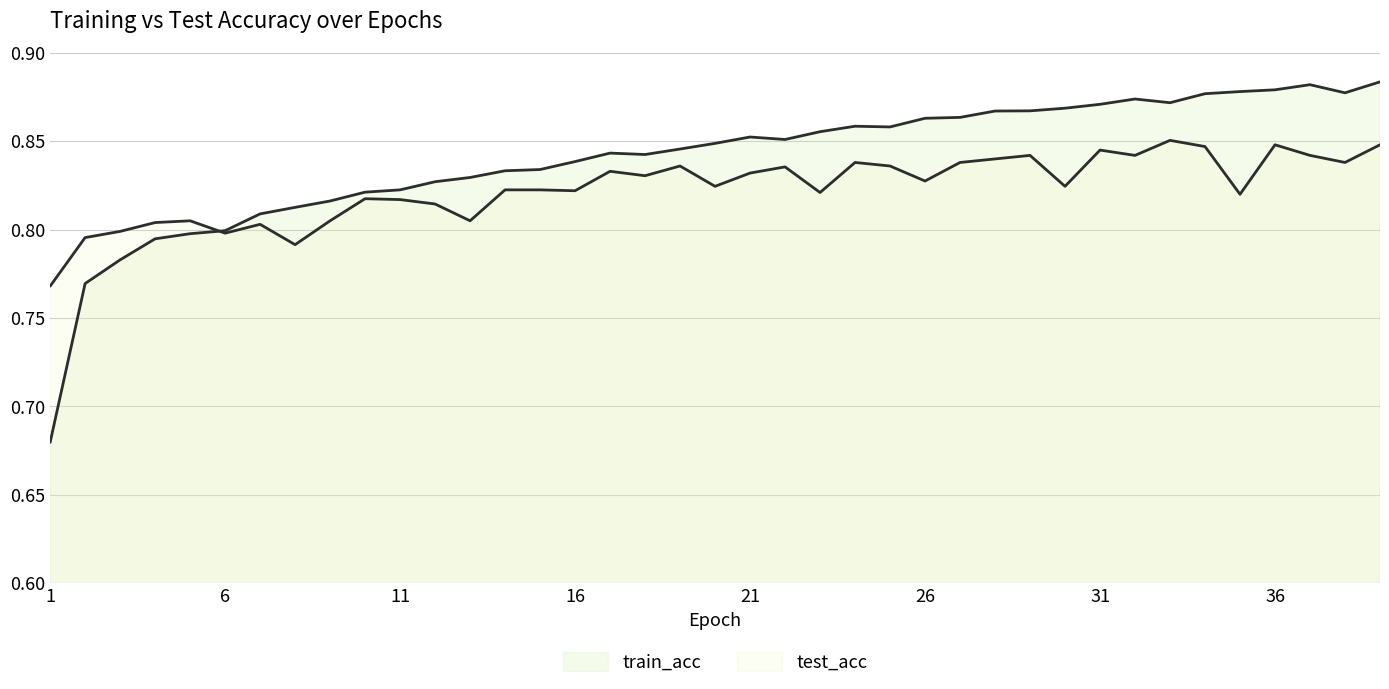

Reading right to left, list all the values displayed in this chart.

train_acc: 39=0.9	38=0.9	37=0.9	36=0.9	35=0.9	34=0.9	33=0.9	32=0.9	31=0.9	30=0.9	29=0.9	28=0.9	27=0.9	26=0.9	25=0.9	24=0.9	23=0.9	22=0.9	21=0.9	20=0.8	19=0.8	18=0.8	17=0.8	16=0.8	15=0.8	14=0.8	13=0.8	12=0.8	11=0.8	10=0.8	9=0.8	8=0.8	7=0.8	6=0.8	5=0.8	4=0.8	3=0.8	2=0.8	1=0.7
test_acc: 39=0.8	38=0.8	37=0.8	36=0.8	35=0.8	34=0.8	33=0.9	32=0.8	31=0.8	30=0.8	29=0.8	28=0.8	27=0.8	26=0.8	25=0.8	24=0.8	23=0.8	22=0.8	21=0.8	20=0.8	19=0.8	18=0.8	17=0.8	16=0.8	15=0.8	14=0.8	13=0.8	12=0.8	11=0.8	10=0.8	9=0.8	8=0.8	7=0.8	6=0.8	5=0.8	4=0.8	3=0.8	2=0.8	1=0.8